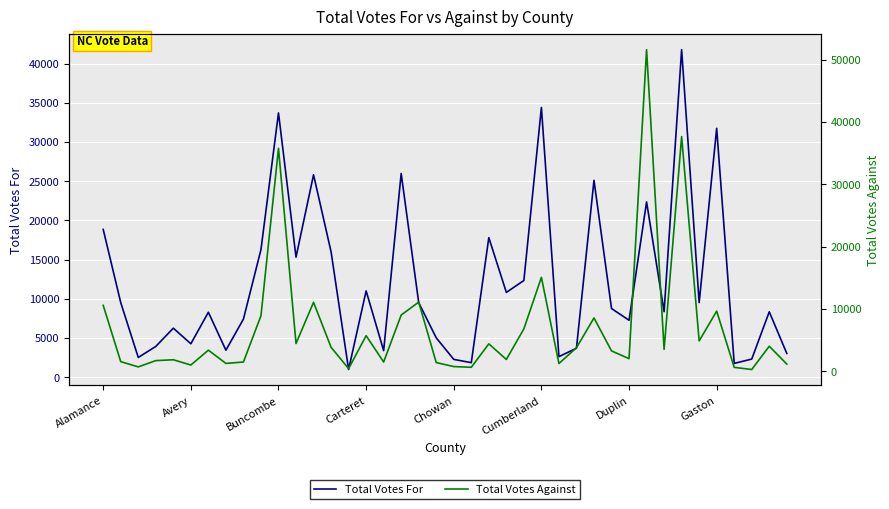

What is the lowest value of the Total Votes Against series?

290